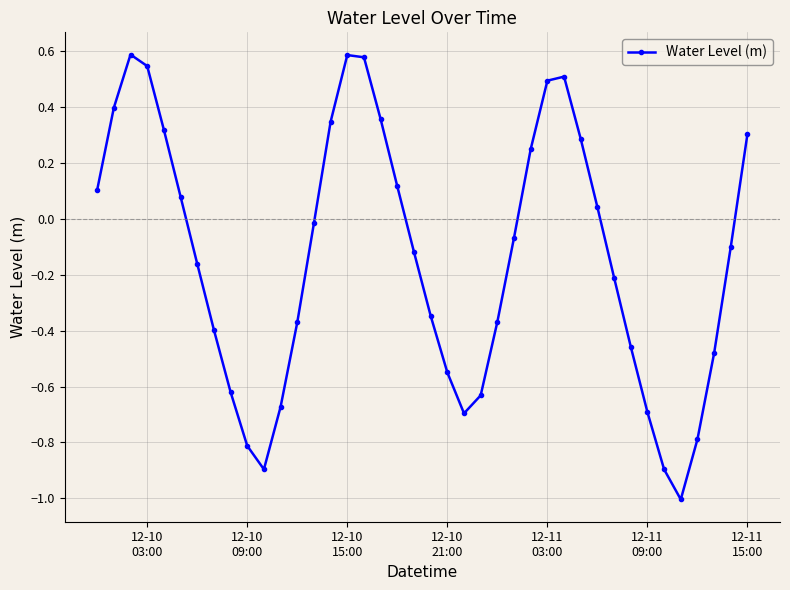

How many points are higher than both their immediate neighbors (excluding endpoints)?

3